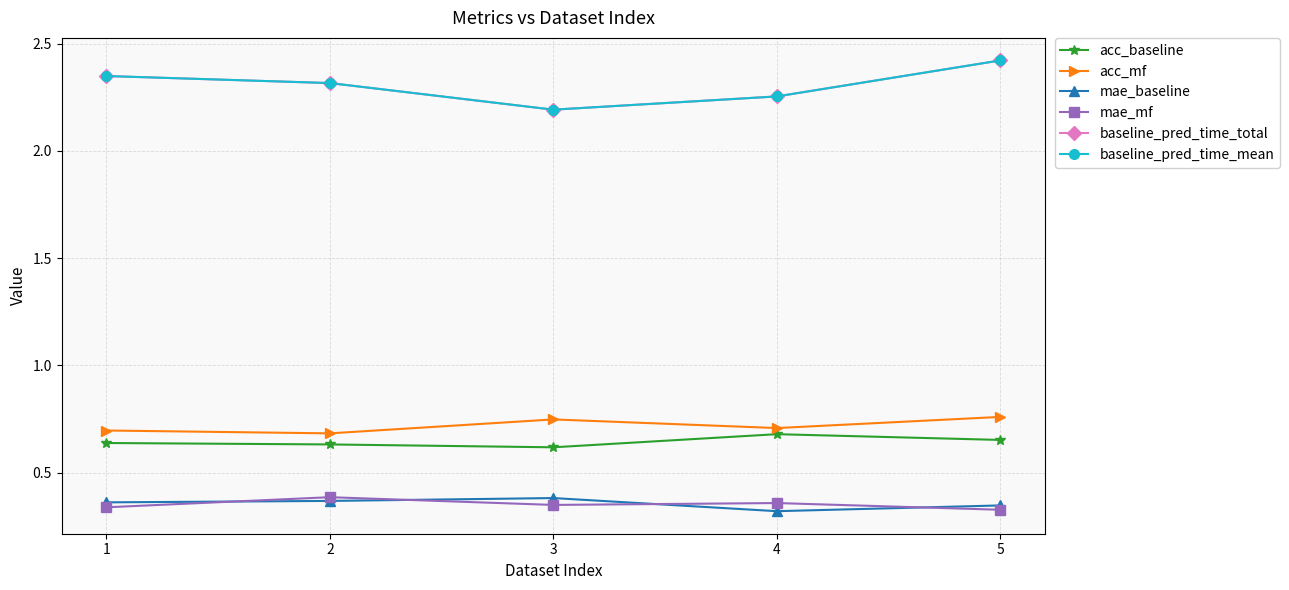

True or false: baseline_pred_time_mean has a value of 0.9 at 2.

False